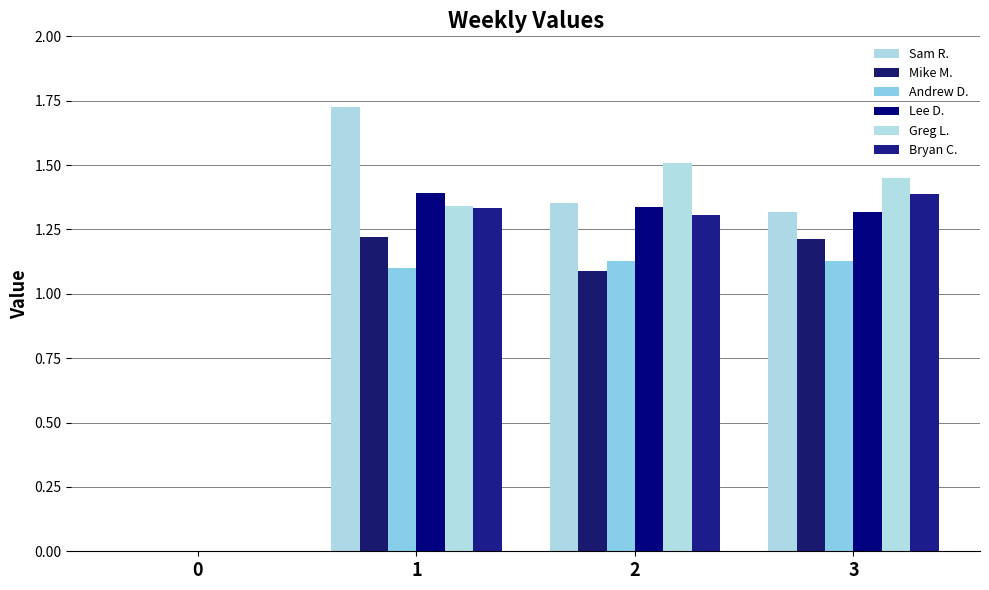

Rank the categories by Mike M. value from highest to lowest.

1, 3, 2, 0